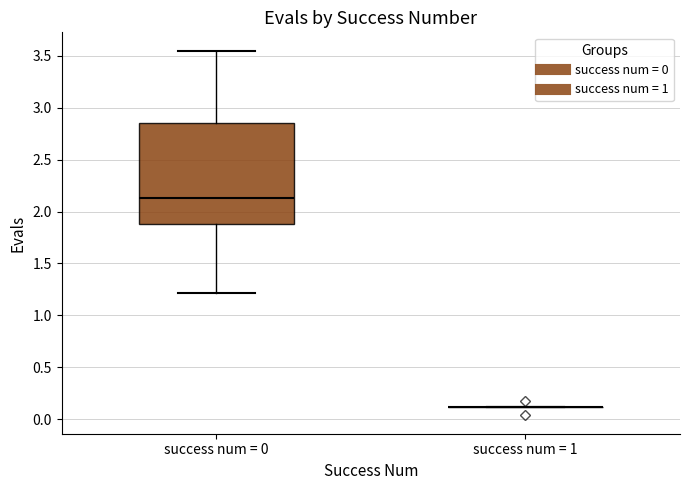

Reading left to right, transcribe this box plot: for each box, give where its median line is, the range the box spans, and where its two whiskers end, as read against the y-axis. The values are not printed on the chart, so give them approximately, as read against the axis.

success num = 0: median 2.15, box 1.90 to 2.85, whiskers 1.20 to 3.55
success num = 1: box collapsed to a line at 0.10, whiskers 0.10 to 0.10